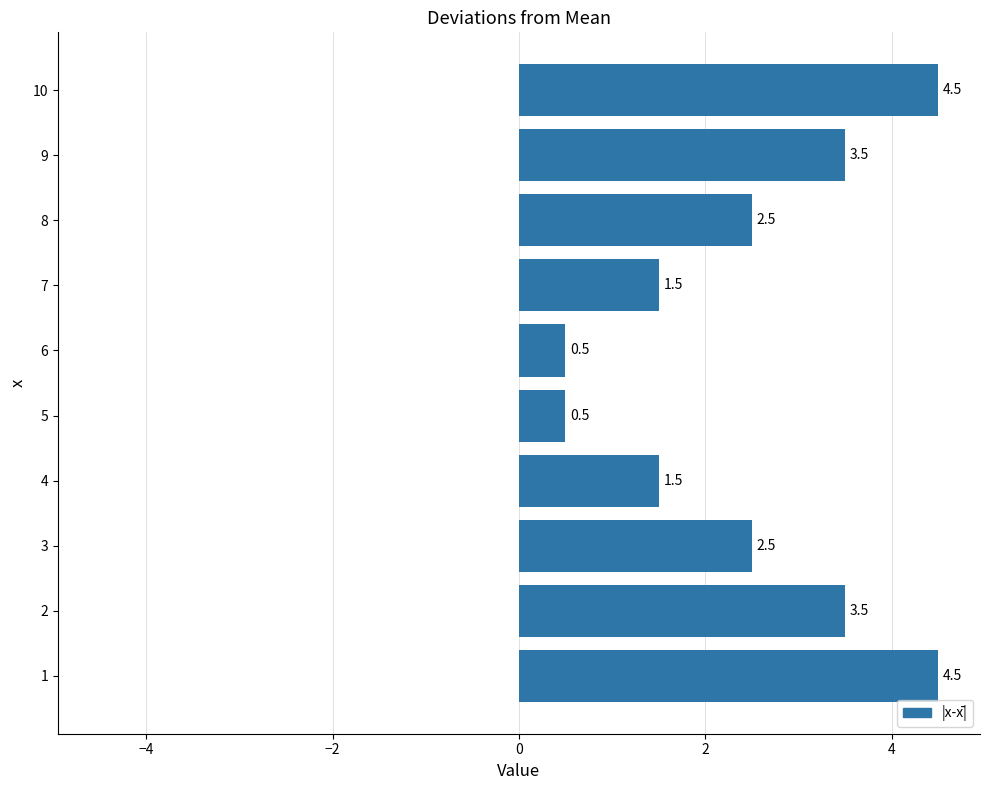

What is the smallest value displayed?

0.5